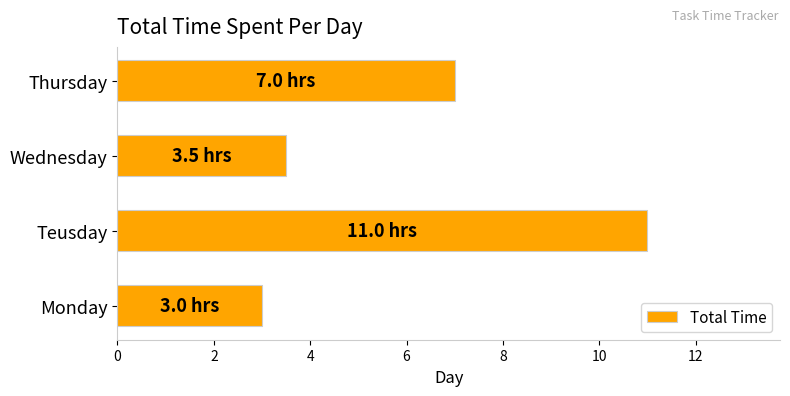

At which label is the value closest to 7?

Thursday